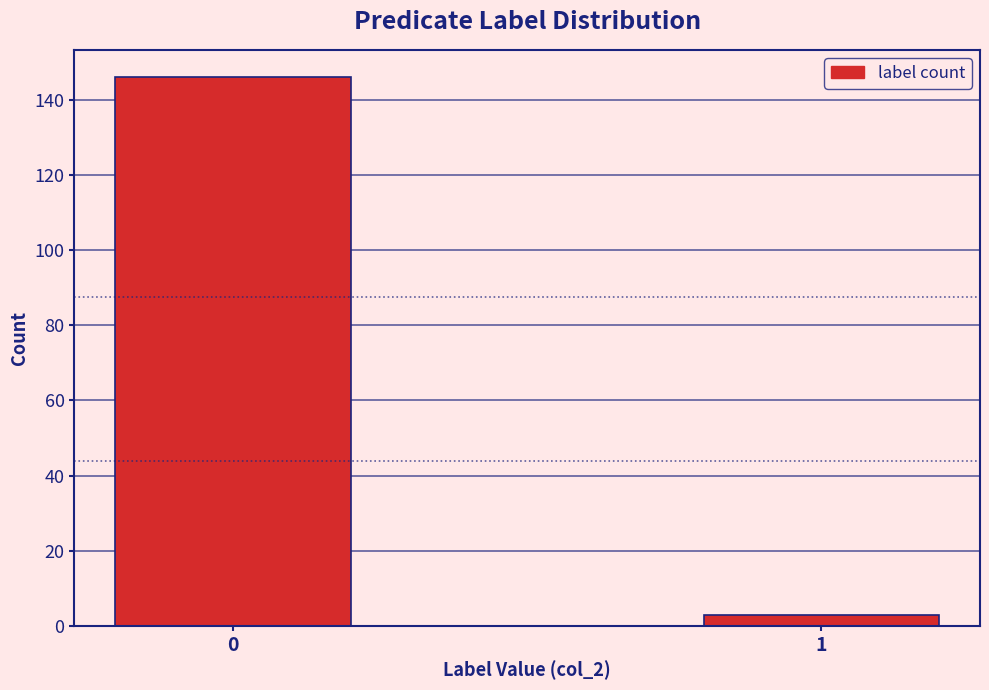

Reading left to right, what are all the values shown in this chart?

146	3